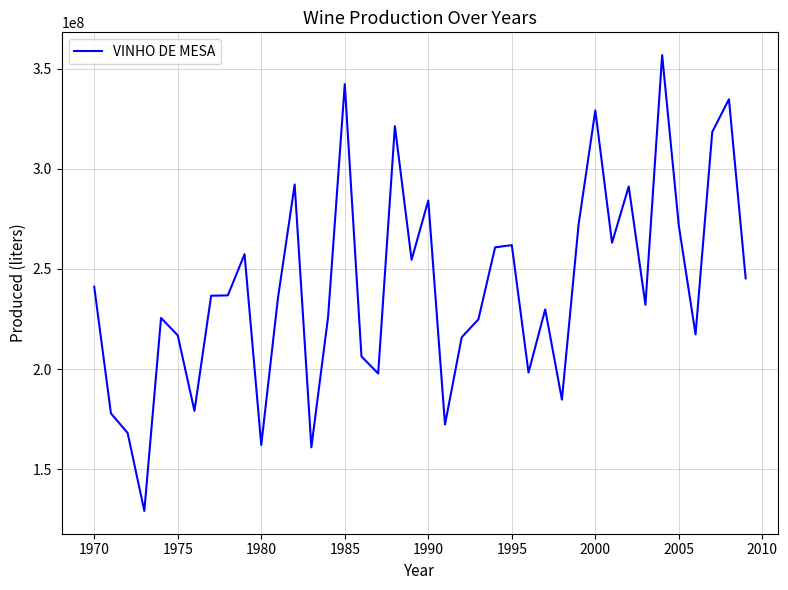

Is this an area chart (filled region under the line)?

No